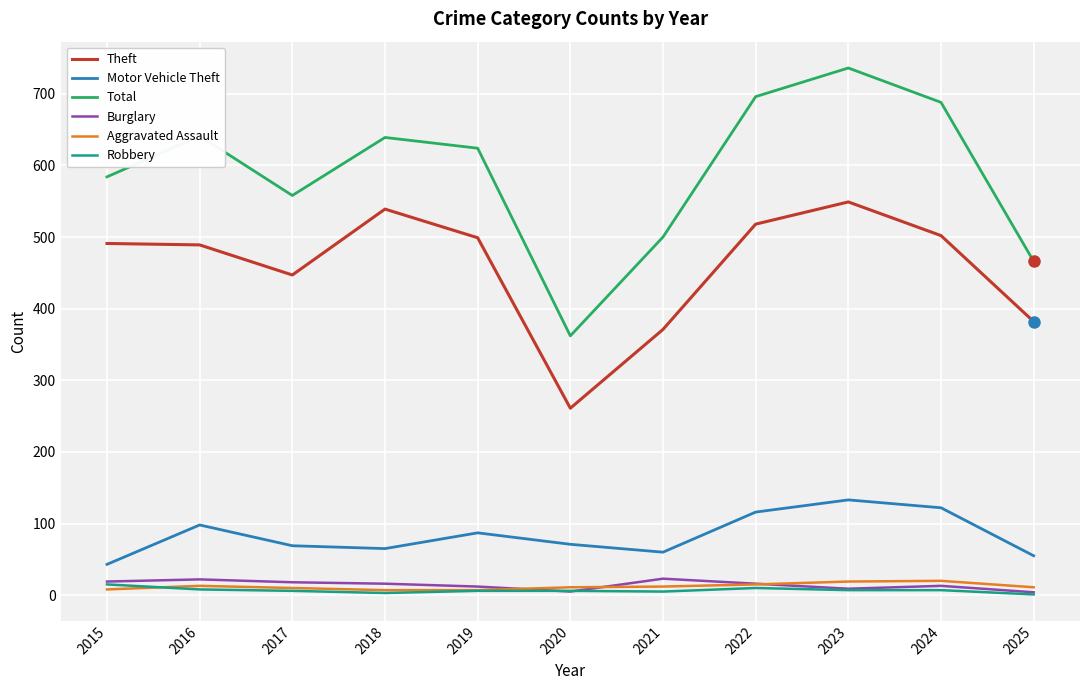

At which label is Motor Vehicle Theft closest to 88?

2019